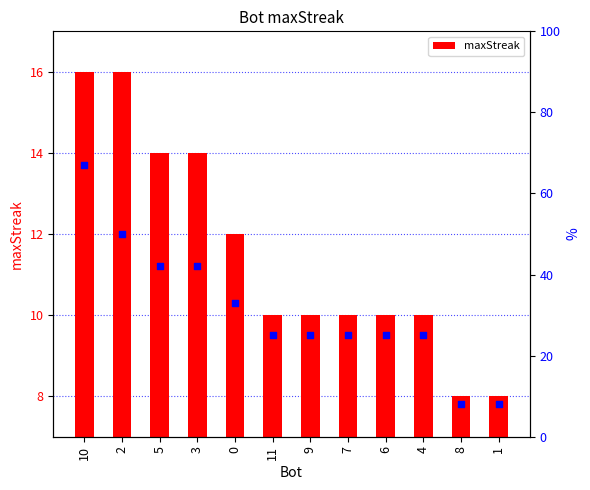

At which category is the sum across all series the highest?

10